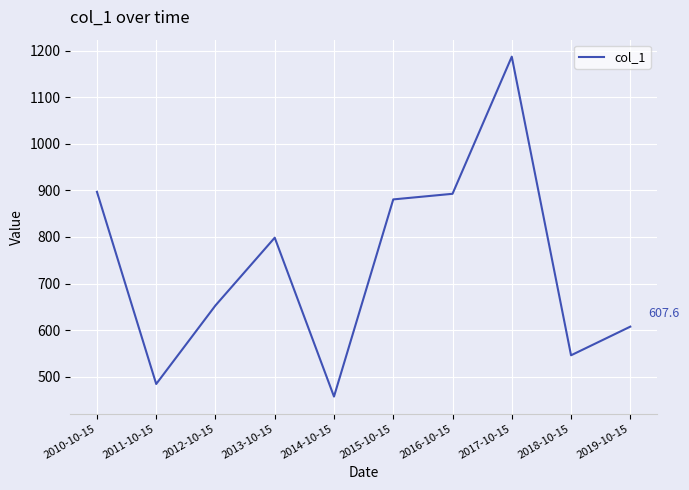

What is the approximate value at 2016-10-15?

892.6